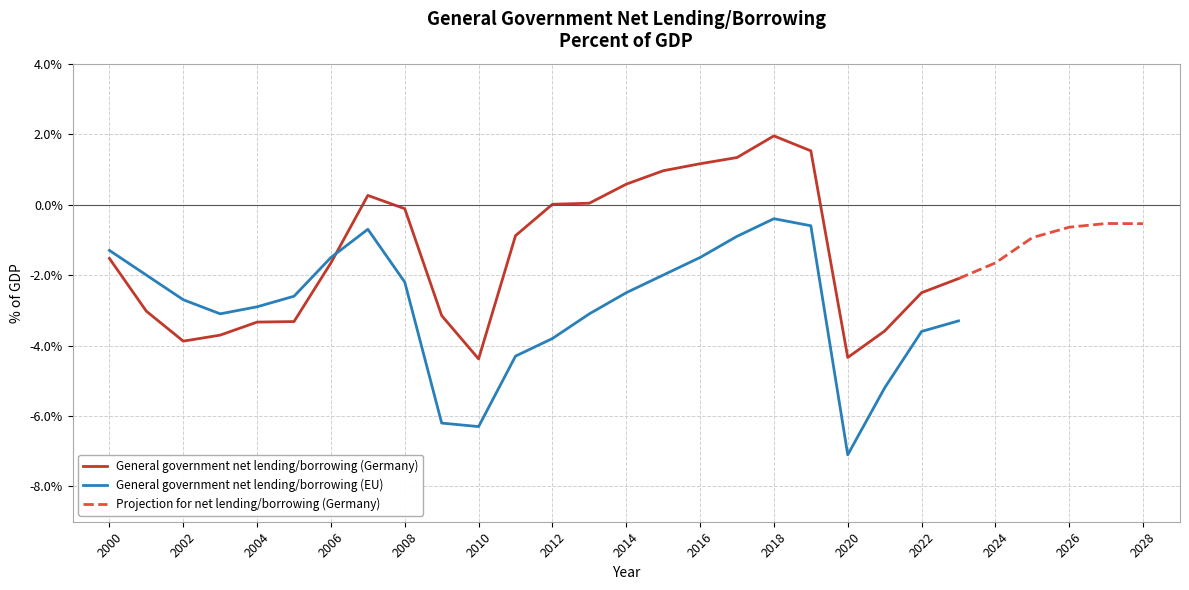

Where is the first local minimum for General government net lending/borrowing (Germany)?

2002